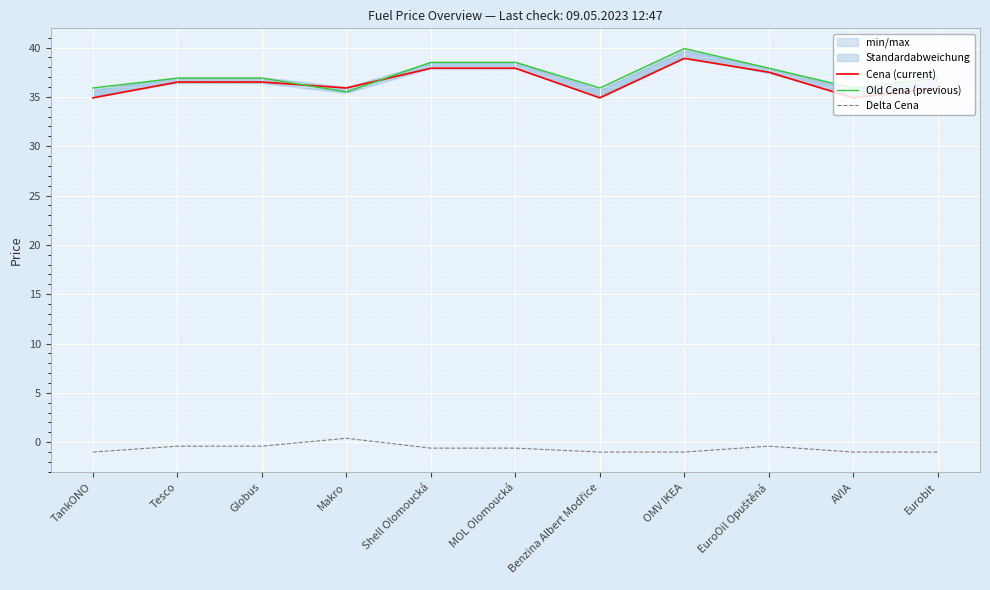

In Cena (current), how many points are lower than both neighbors (excluding endpoints)?

3